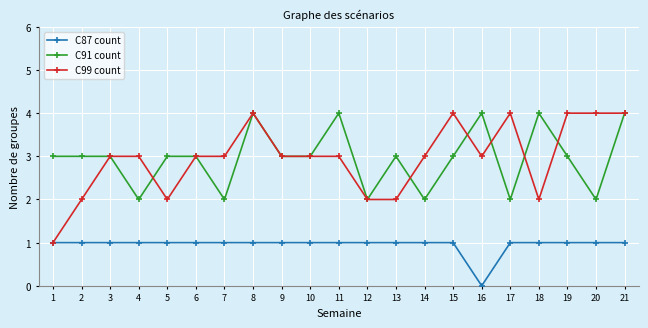

What is the maximum value shown in the chart?

4